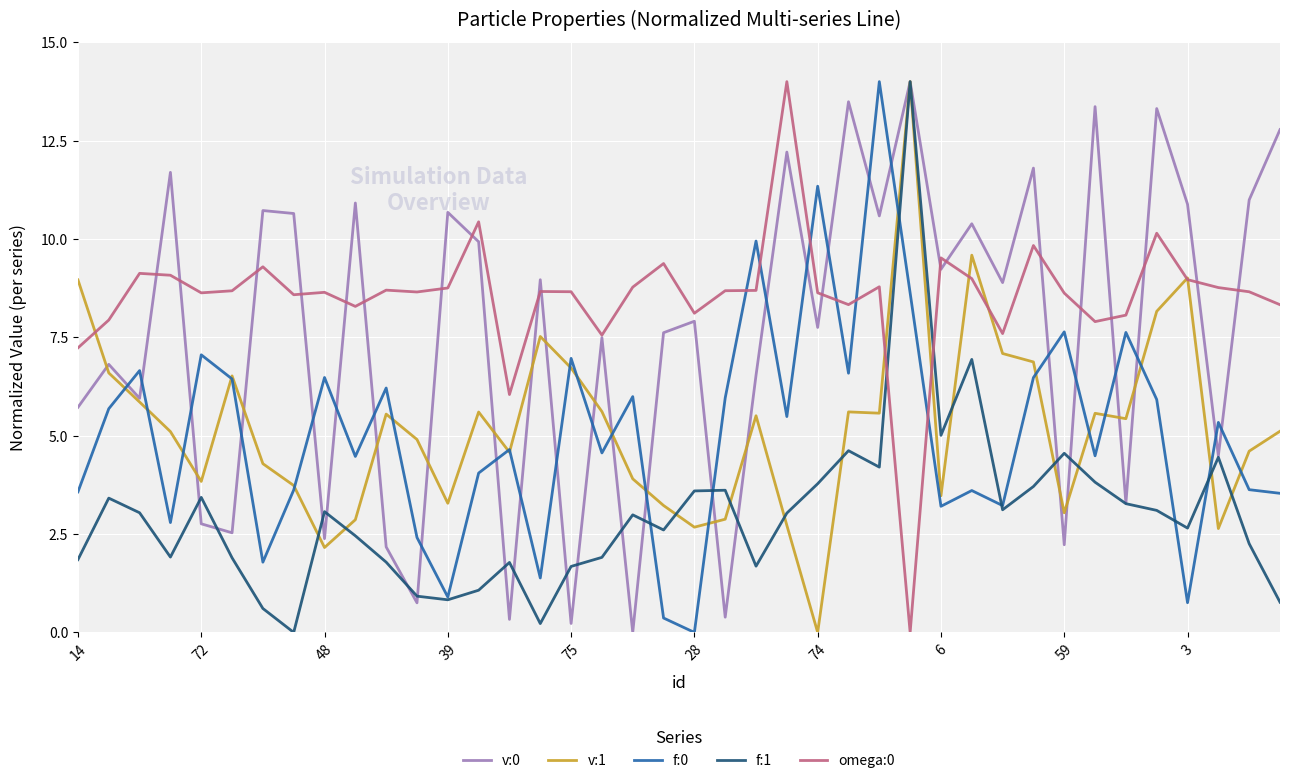

True or false: v:0 and f:0 cross at least once.

True